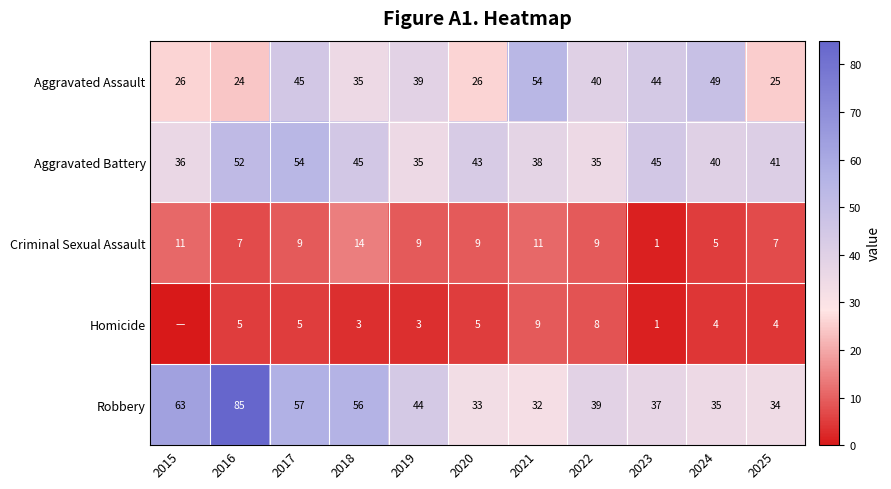

At which label does Aggravated Assault first exceed 39?

2017